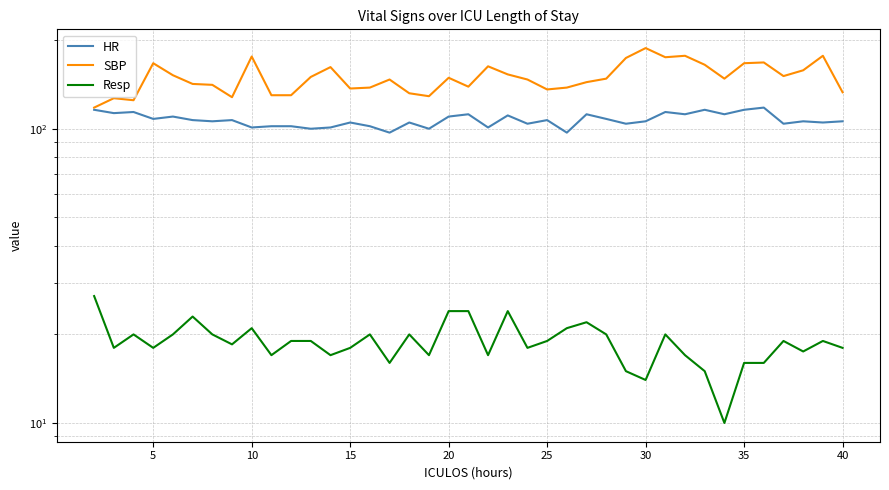

At which category does SBP reach its first local peak?

5